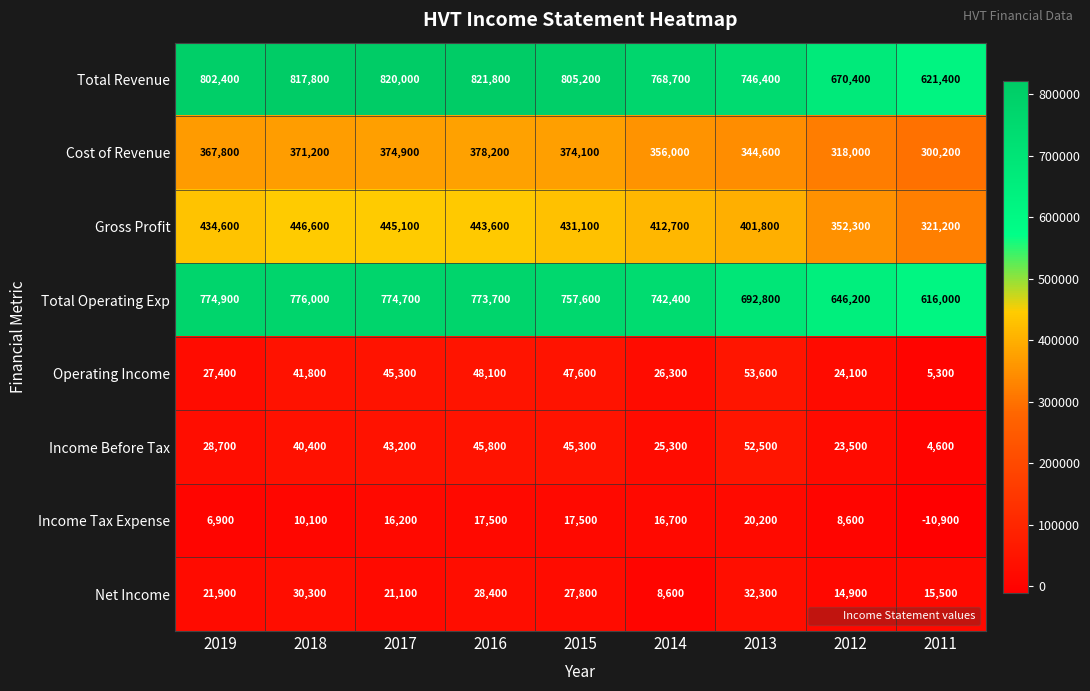

List the labels in order of Income Before Tax value, largest first.

2013, 2016, 2015, 2017, 2018, 2019, 2014, 2012, 2011